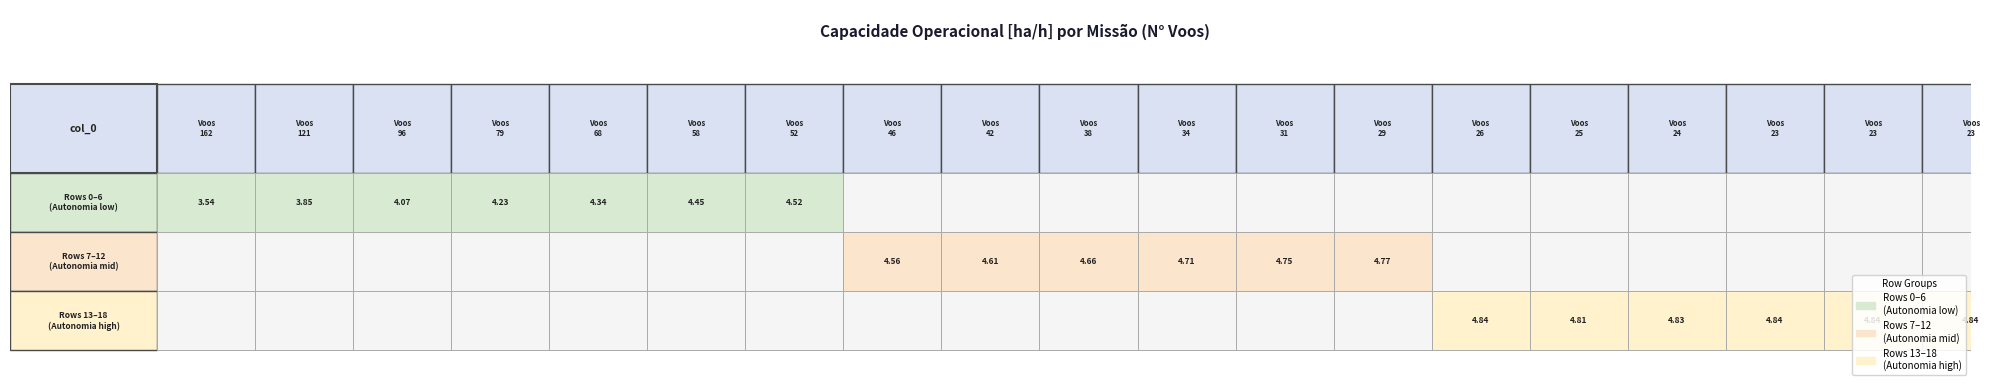

What is the sum of all values?

86.1